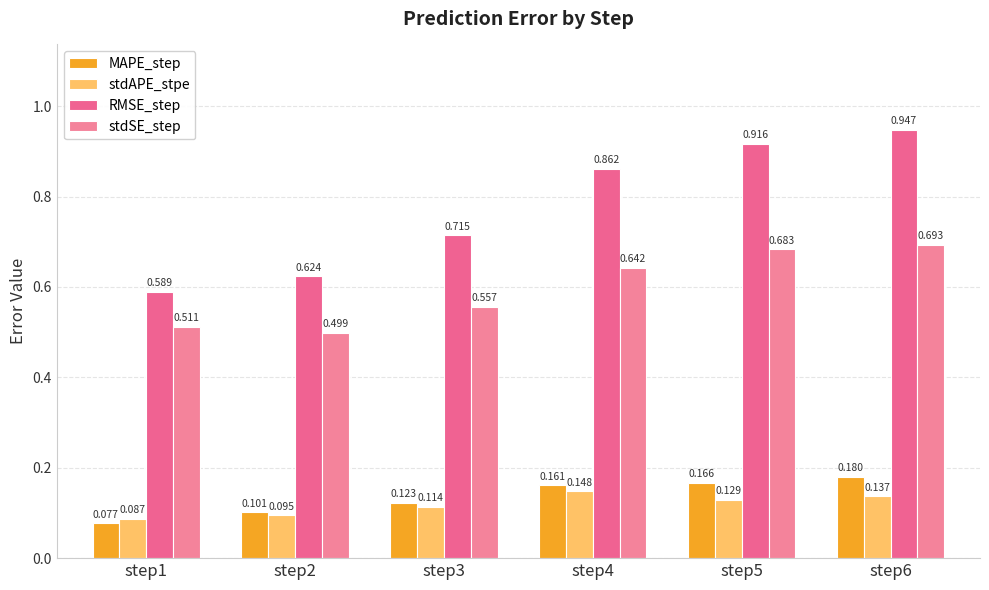

Is the value of stdSE_step at step4 greater than the value of stdAPE_stpe at step1?

Yes